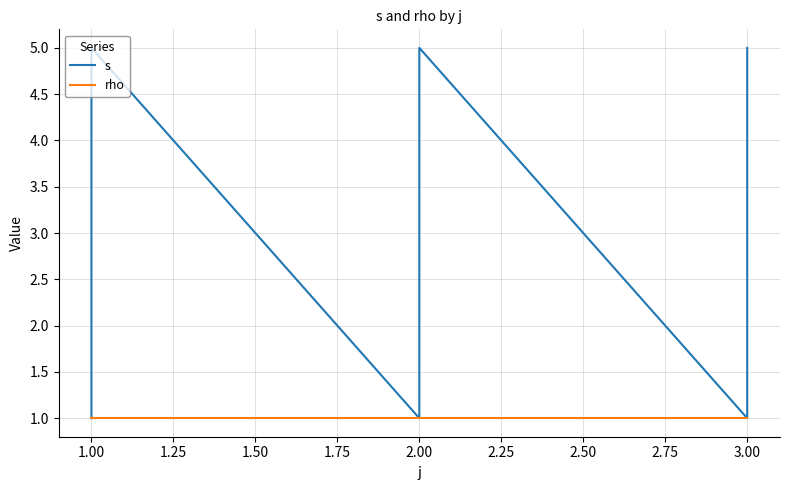

True or false: rho has a value of 2 at 2.00.

False